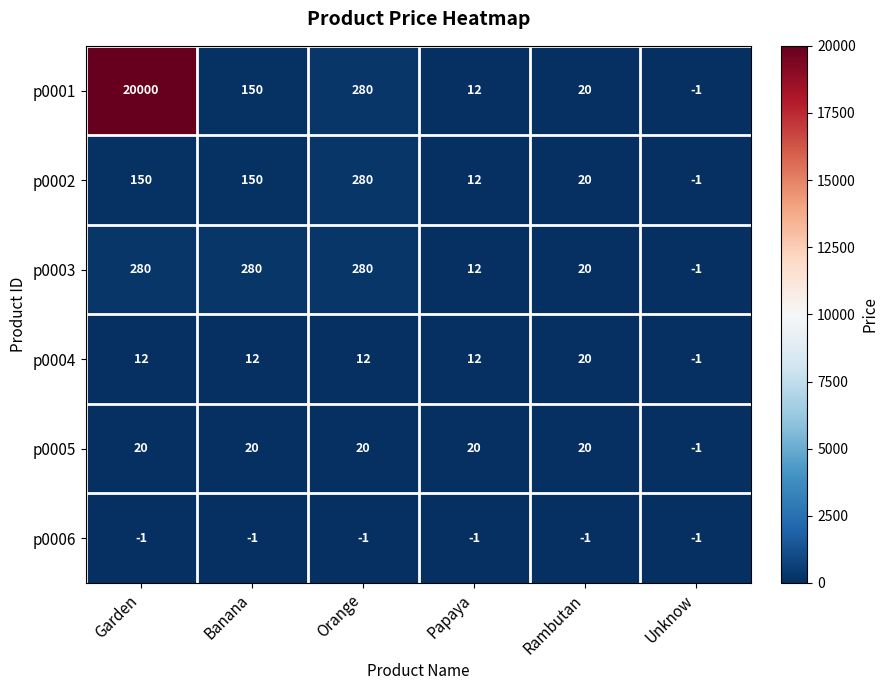

Where is p0001 nearest to the value 9999?

Orange